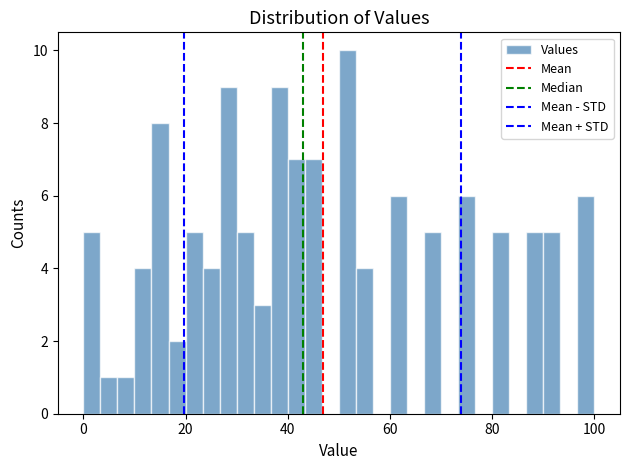

Around what value on the x-axis is the tallest bar? Give the approximate position of its centre, as read against the axis.

52